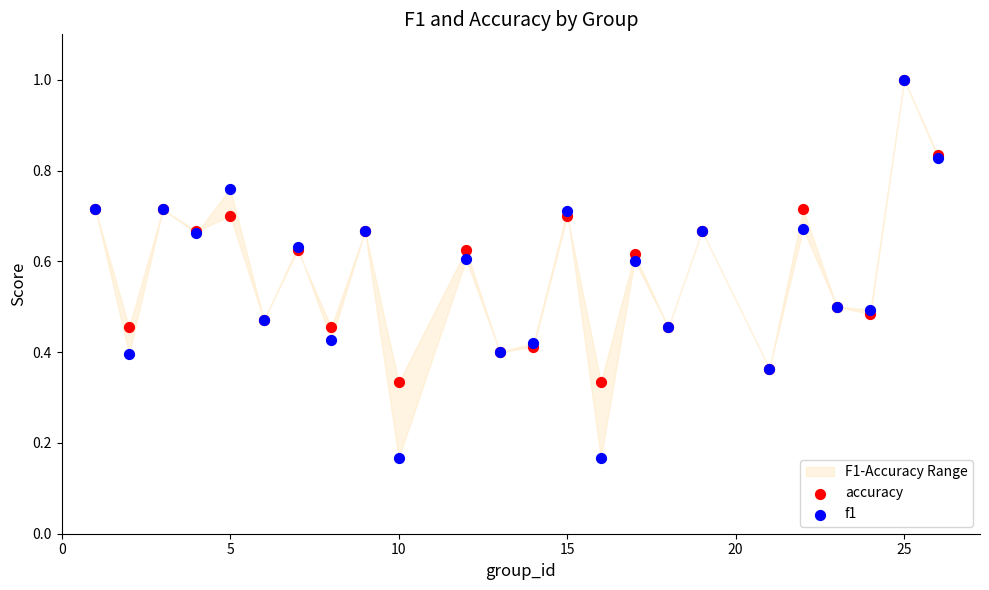

What are all the series names shown in the legend?

accuracy, f1